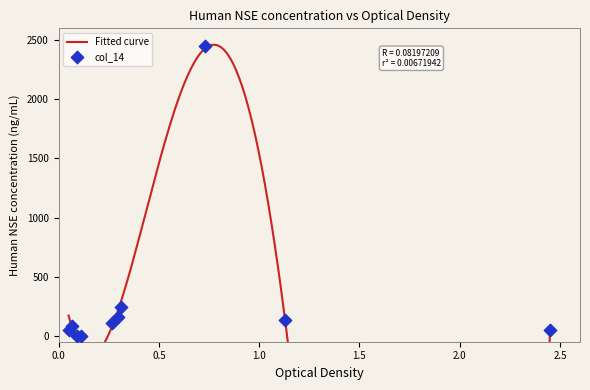

Between 12.0 and 1.1, which is larger?

12.0